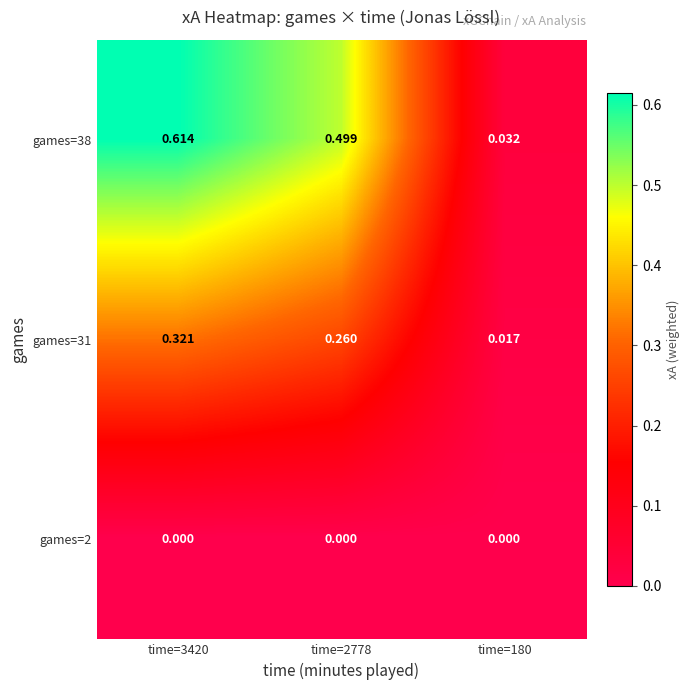

Which label corresponds to the largest value in the chart?

time=3420